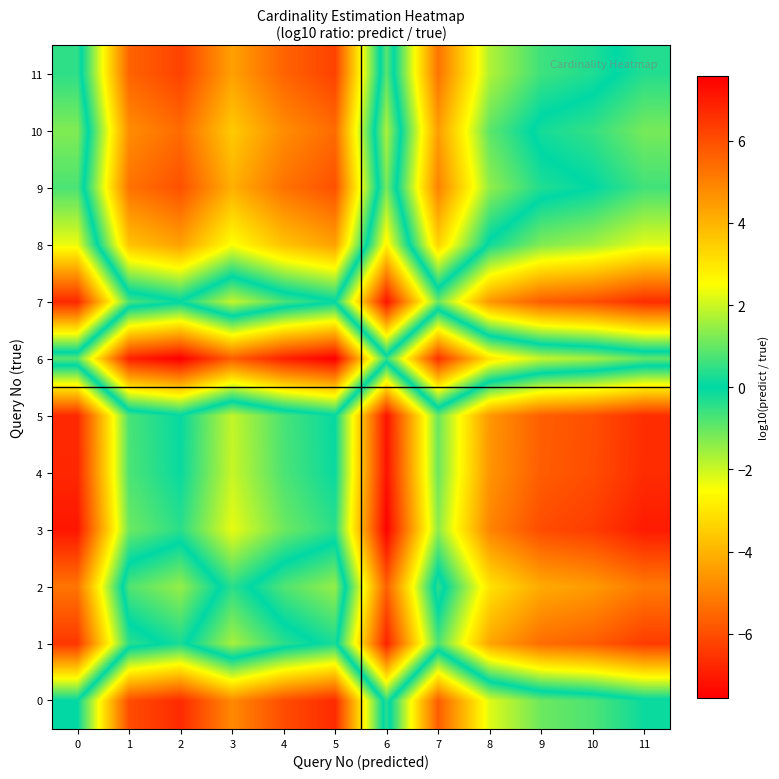

Which category has the highest value across all series?

6